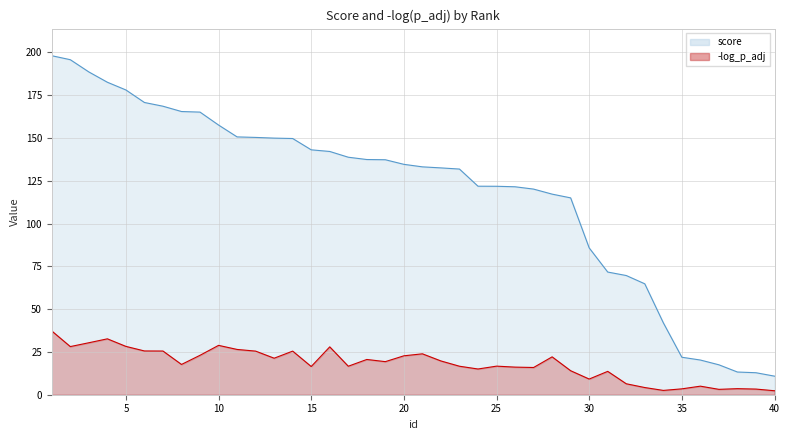

True or false: score has a value of 149.7 at 14.

True